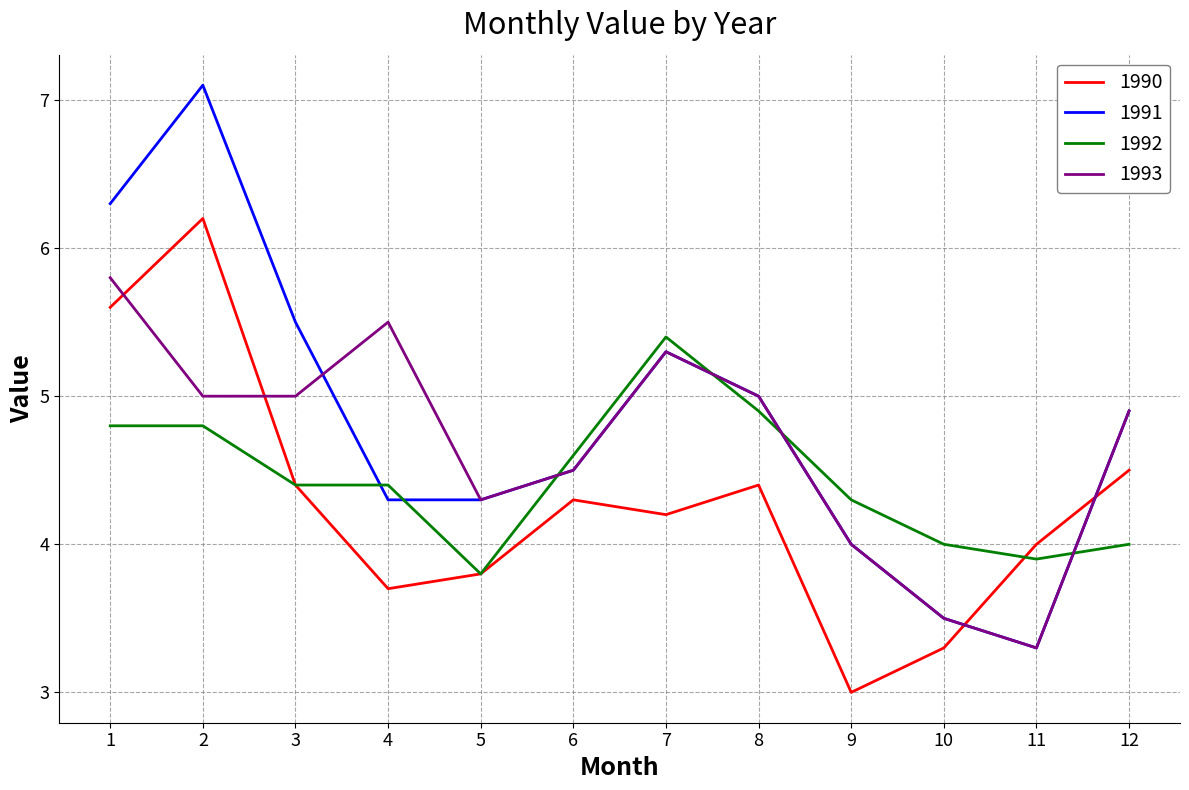

How many interior local peaks does the 1993 series have?

2